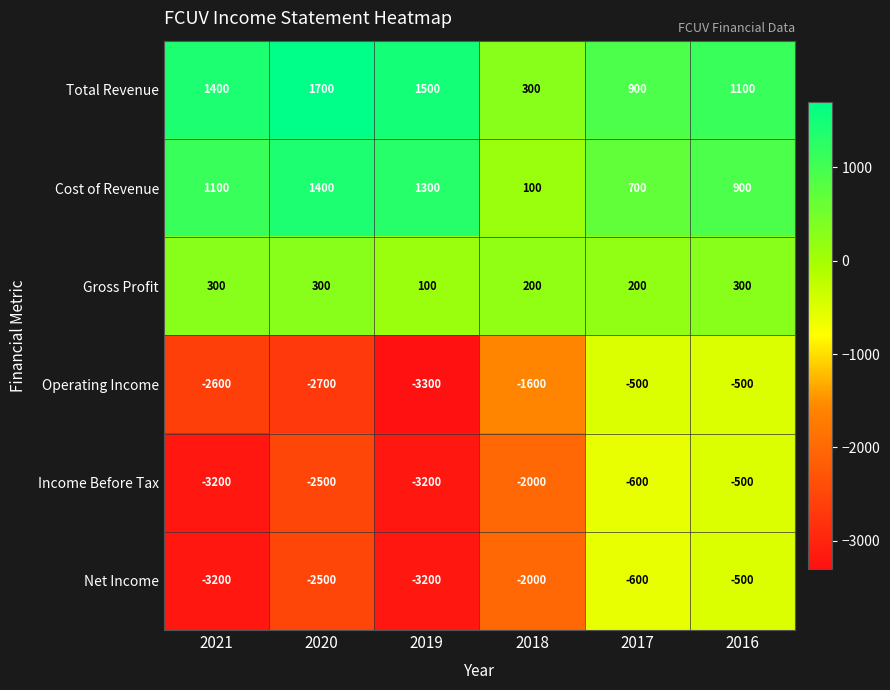

Count the number of data series in this chart.

6